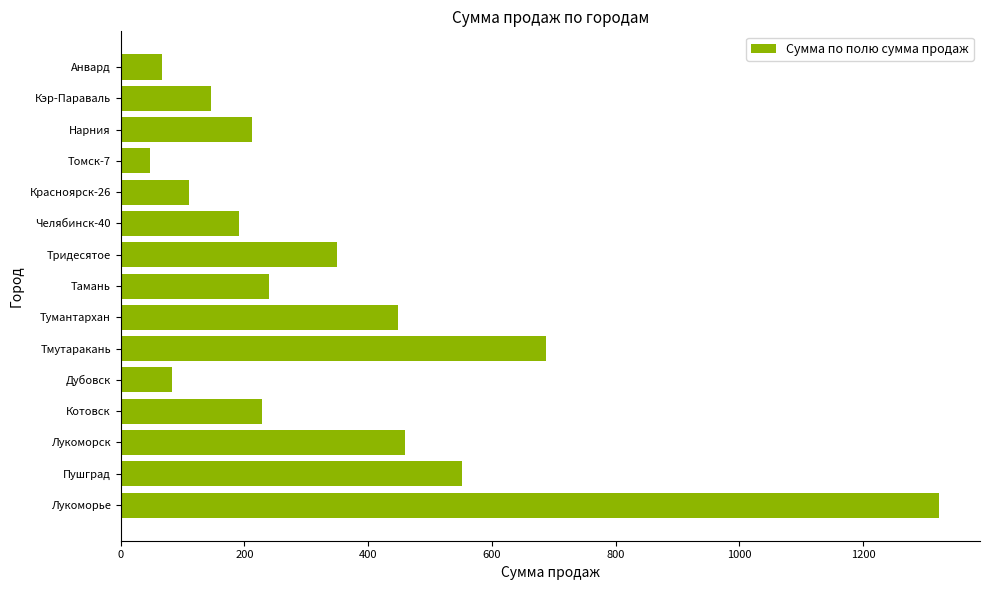

Which label corresponds to the smallest value in the chart?

Томск-7